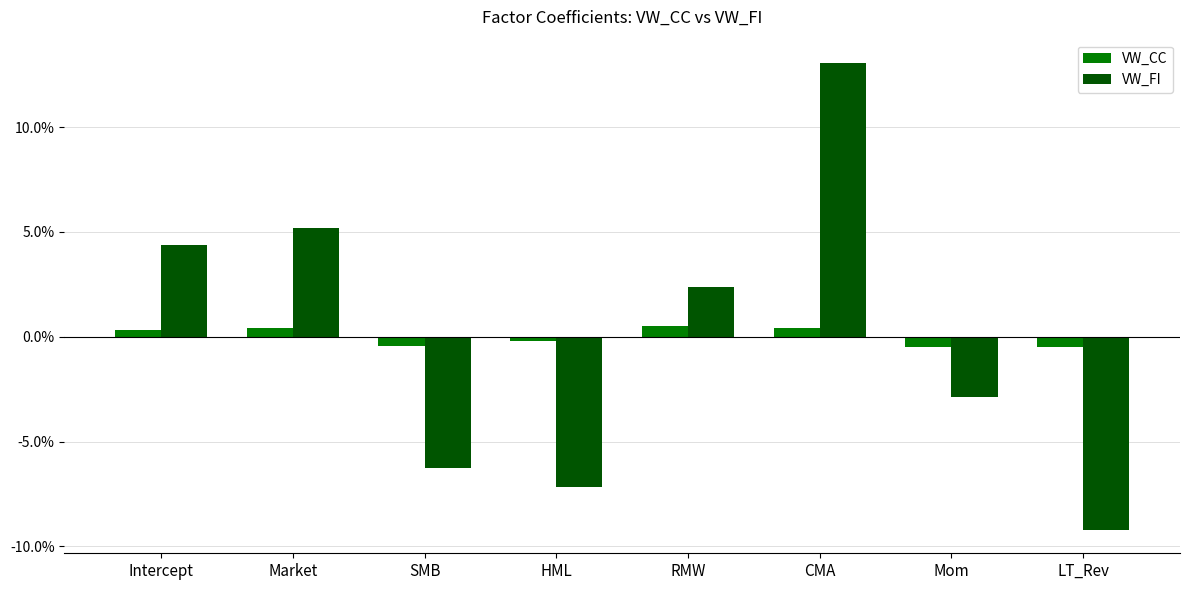

Between CMA and LT_Rev, which is larger?

CMA